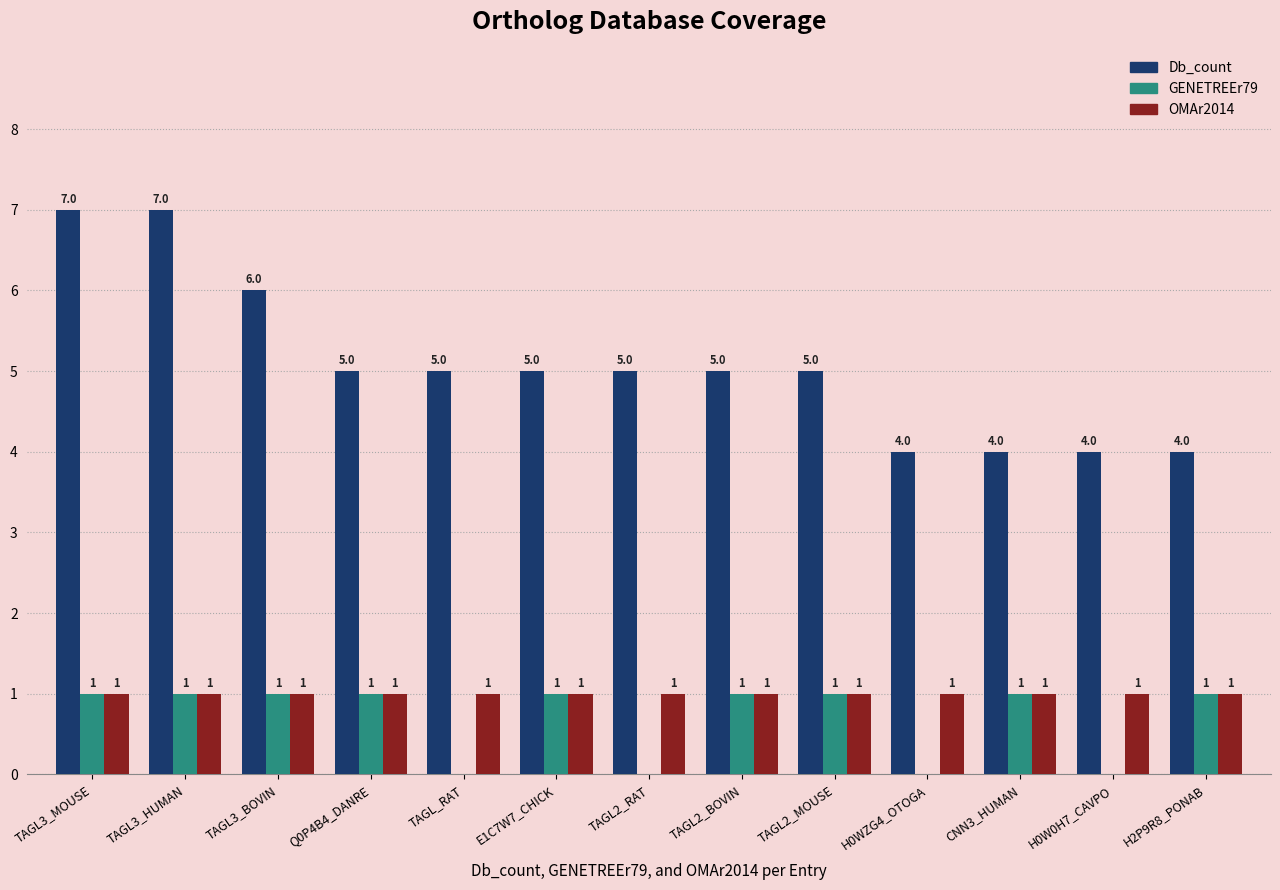

How many values in GENETREEr79 are above zero?

9